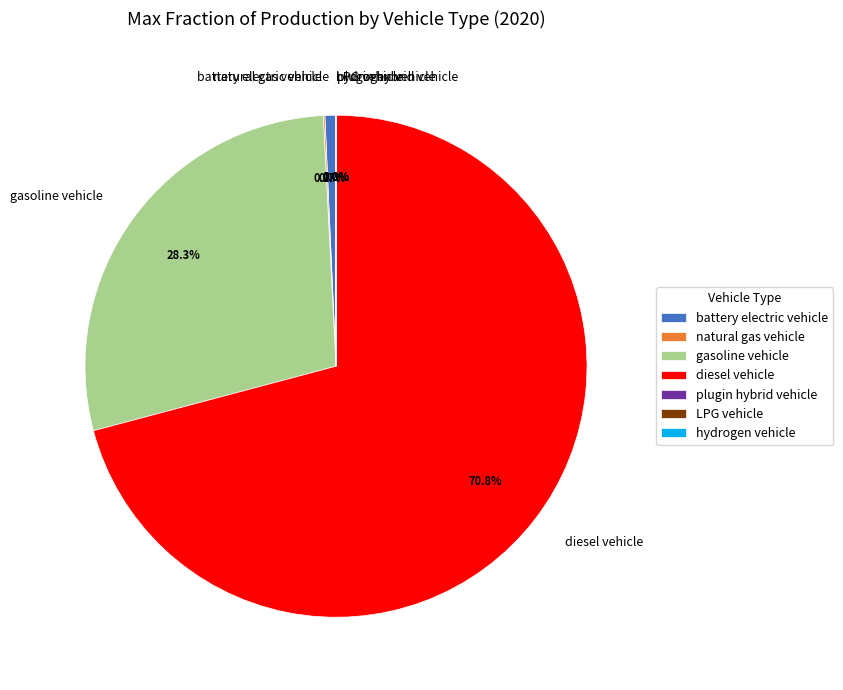

Which category accounts for the majority?

diesel vehicle